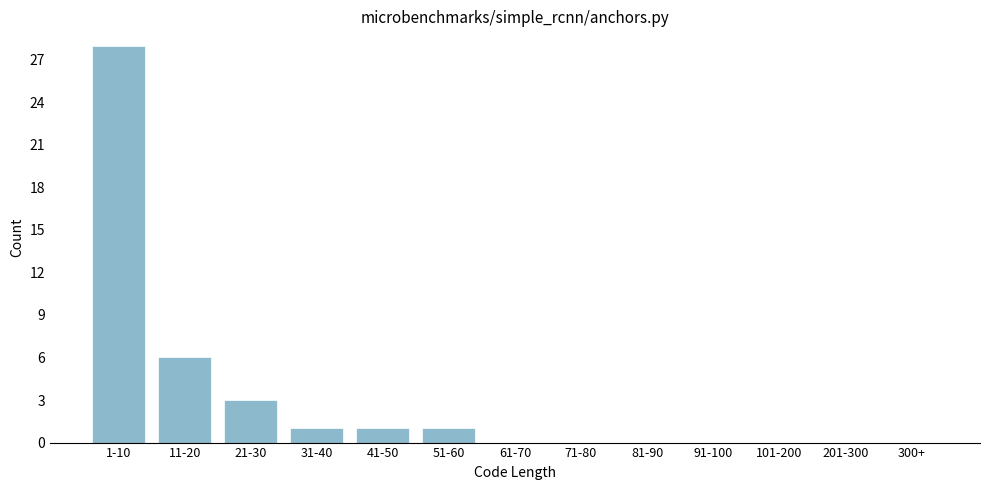

Reading left to right, list all the values displayed in this chart.

1-10=28	11-20=6	21-30=3	31-40=1	41-50=1	51-60=1	61-70=0	71-80=0	81-90=0	91-100=0	101-200=0	201-300=0	300+=0